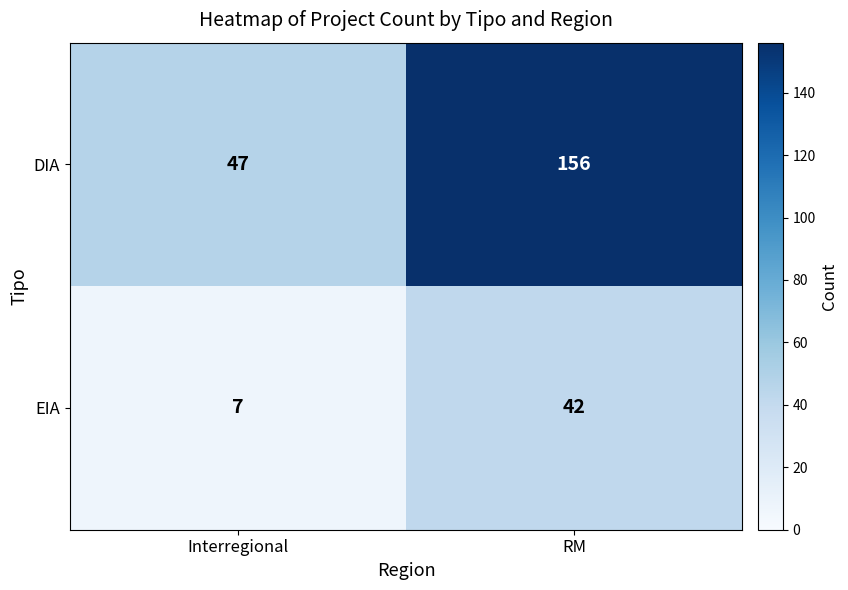

Which series has the largest total across all categories?

DIA